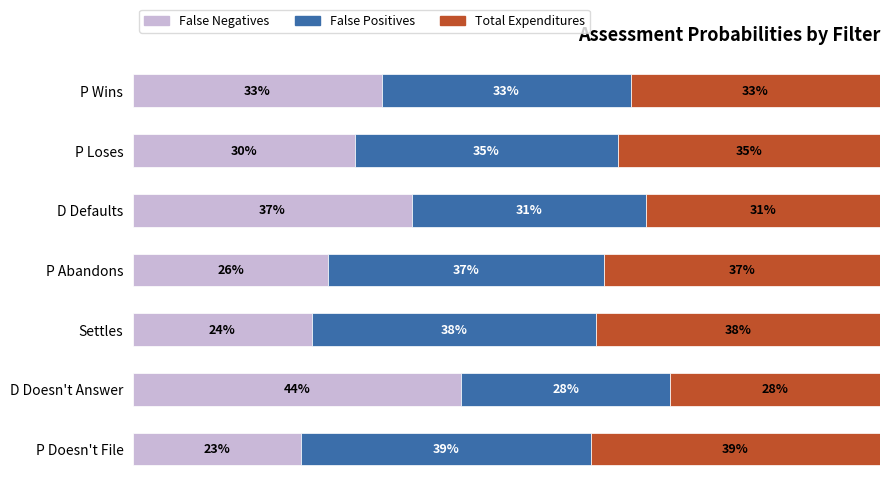

At how many categories does at least one series exceed 0?

7